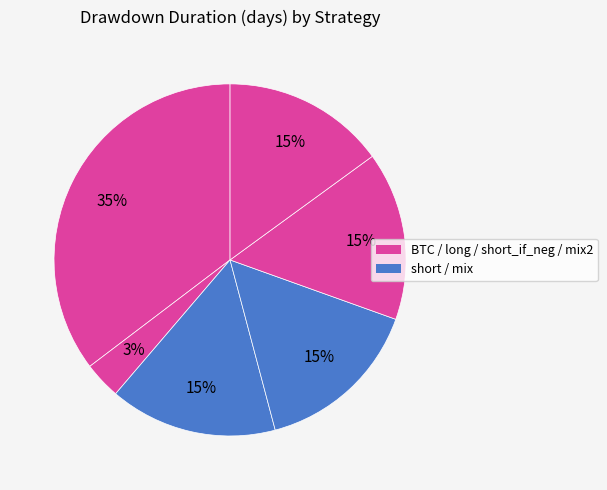

How many slices are in this pie chart?

6